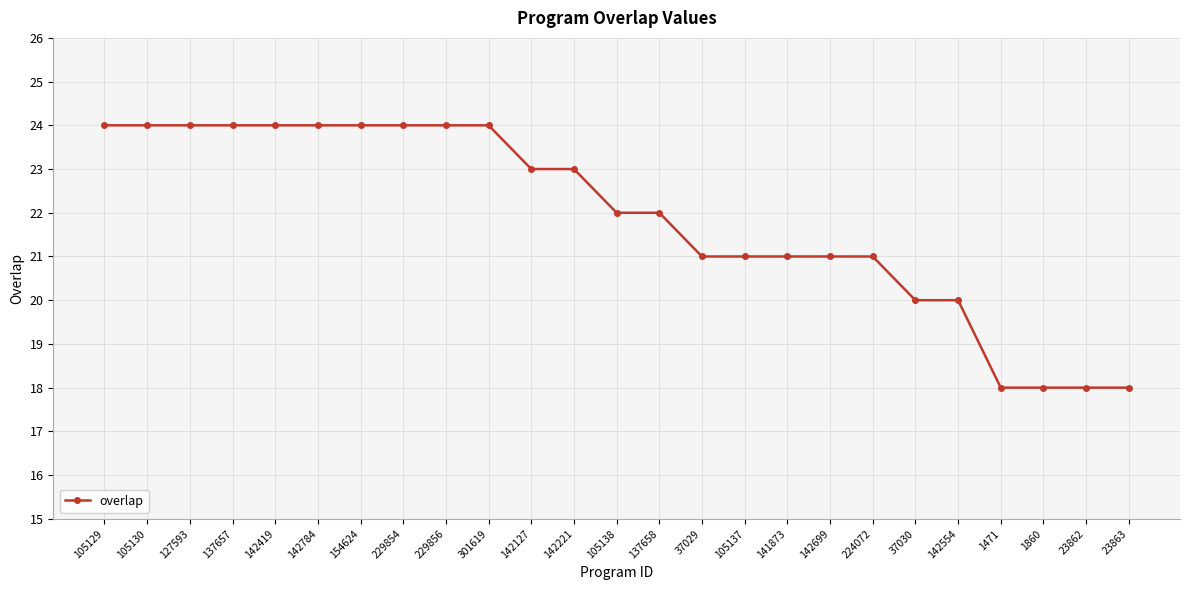

The chart shows a value of 30 at 142127. True or false?

False